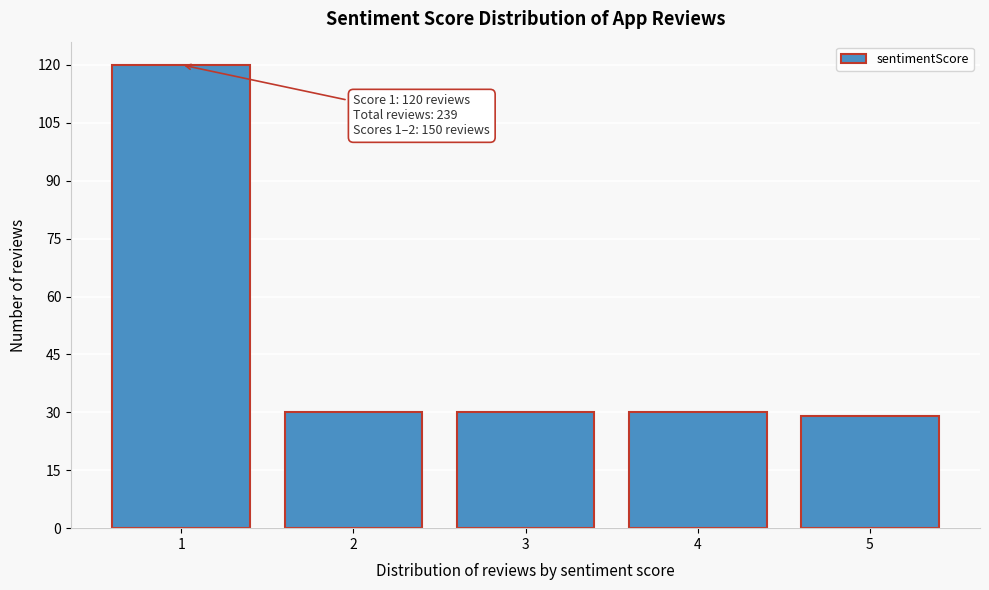

Reading right to left, extract all data points from this chart.

5=29	4=30	3=30	2=30	1=120